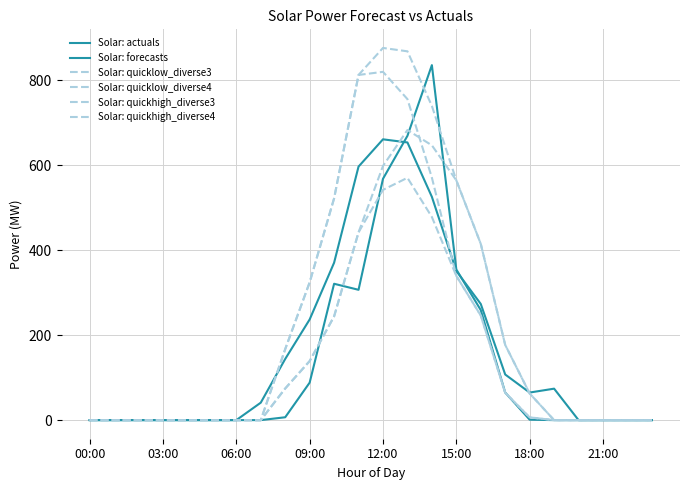

True or false: Solar: quickhigh_diverse3 and Solar: quicklow_diverse3 intersect in this chart.

False